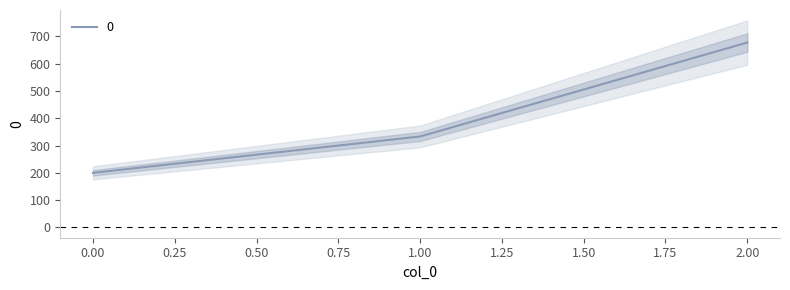

What is the average value?

403.7